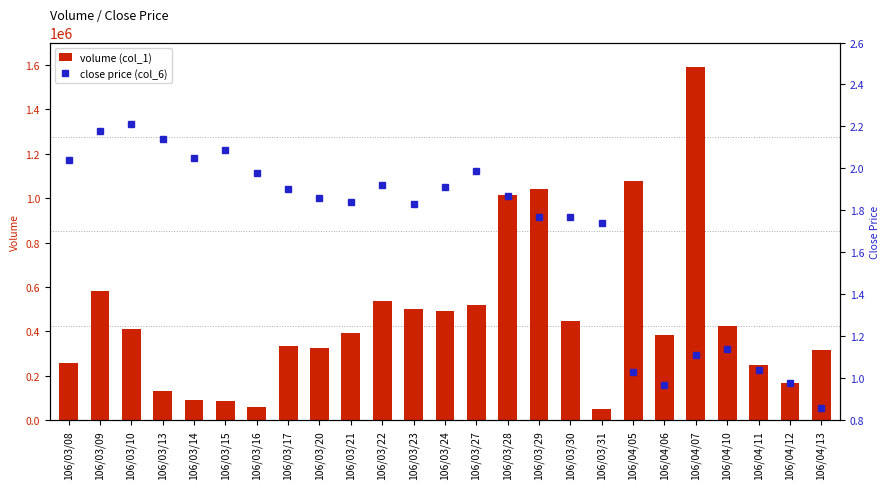

What position from the left is 106/04/11?

23